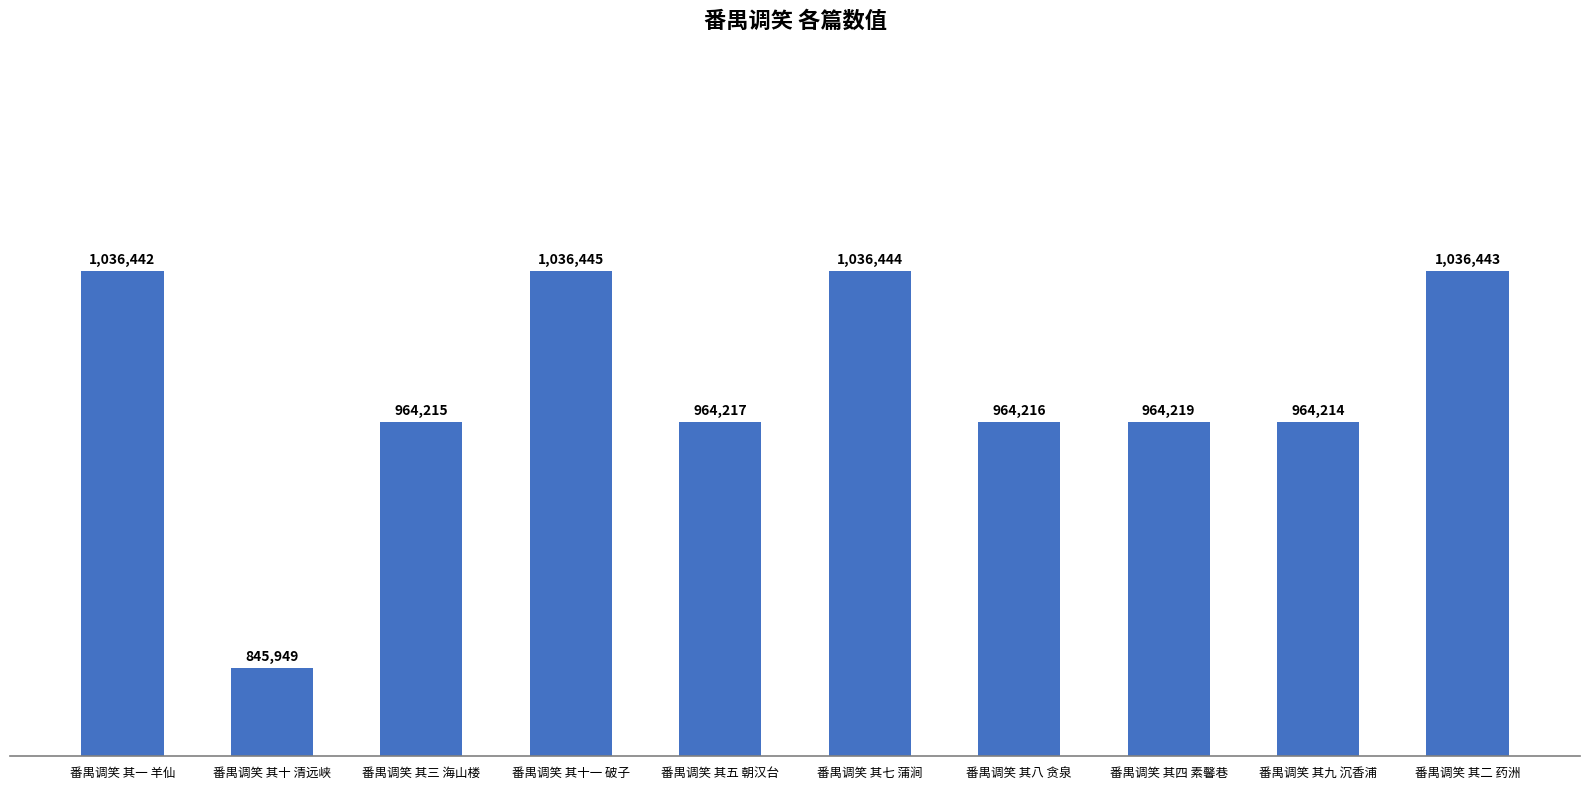

What value does the data have at 番禺调笑 其八 贪泉, to the nearest 10?

964220